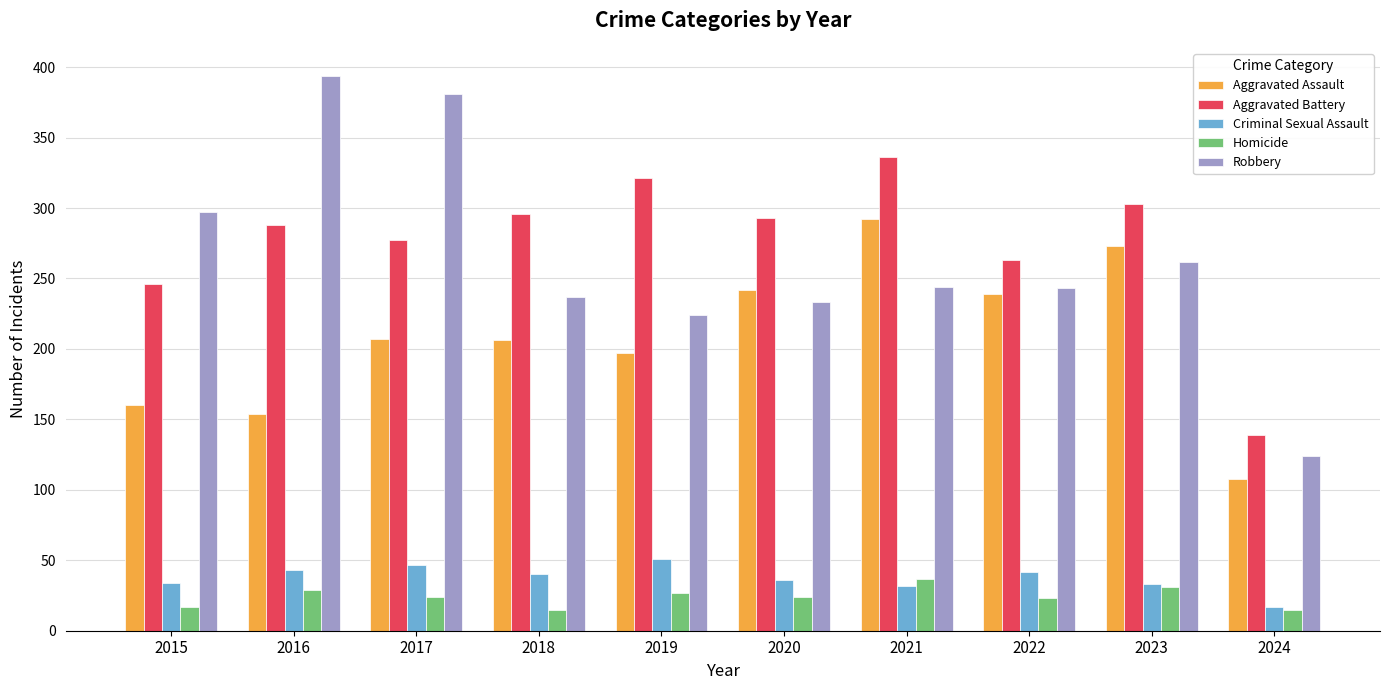

What is the maximum value shown in the chart?

394